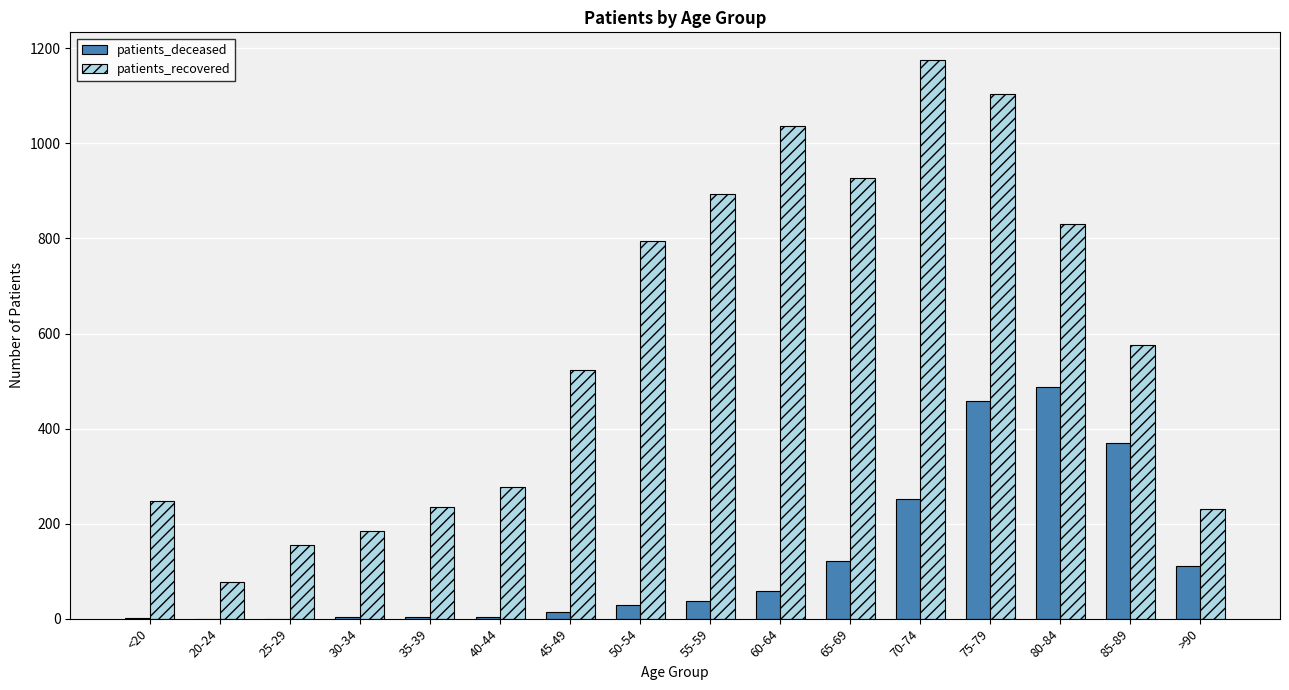

What is the difference between the patients_recovered values at 40-44 and 35-39?

43